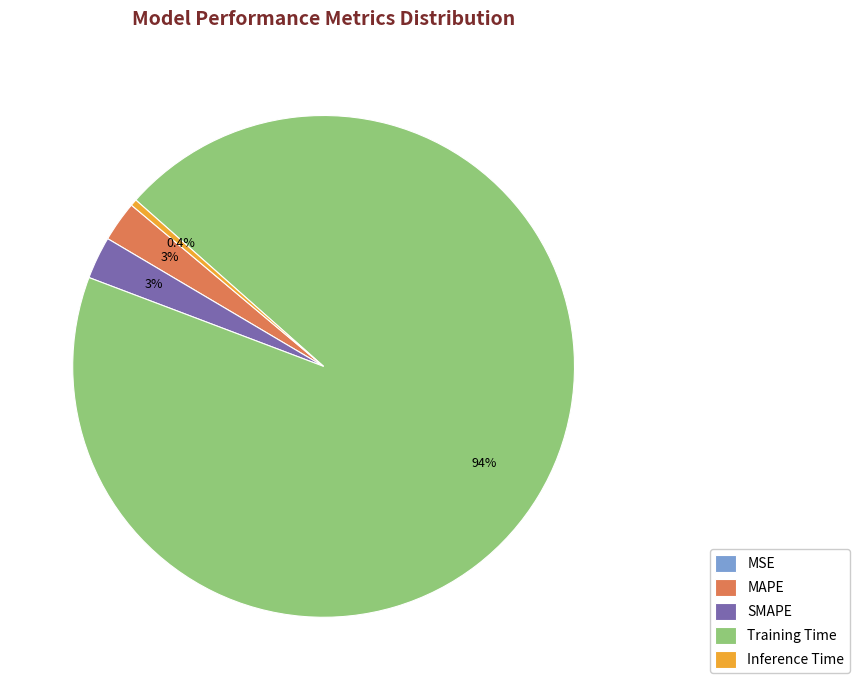

What is the majority slice?

Training Time